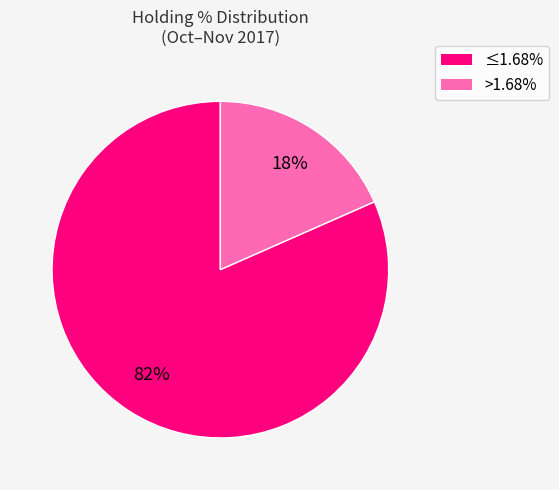

To the nearest percent, what portion does >1.68% represent?

18%